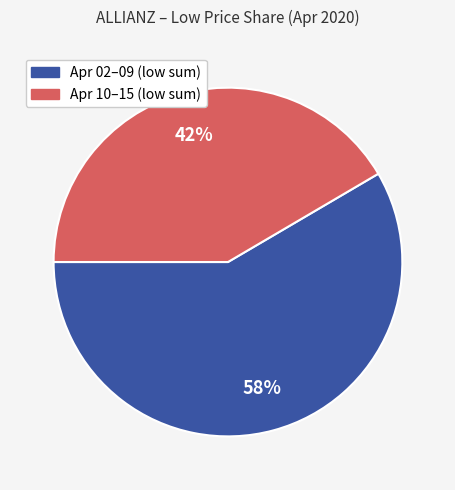

To the nearest percent, what is the average slice percentage?

50%